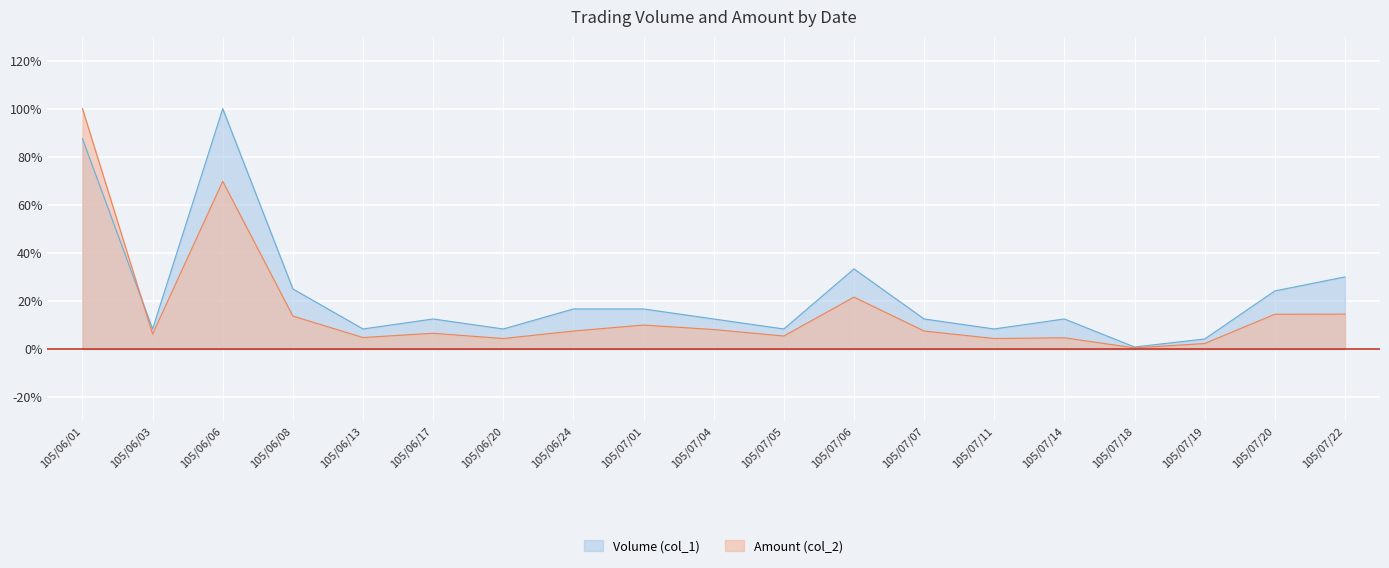

True or false: Amount (col_2) has more than 1 interior local peaks.

True